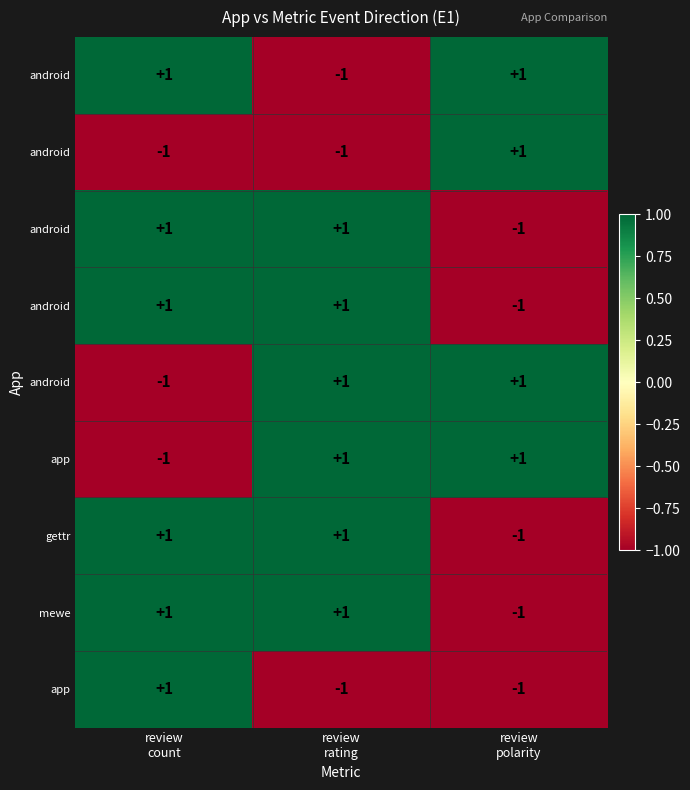

What is the smallest value displayed?

-1